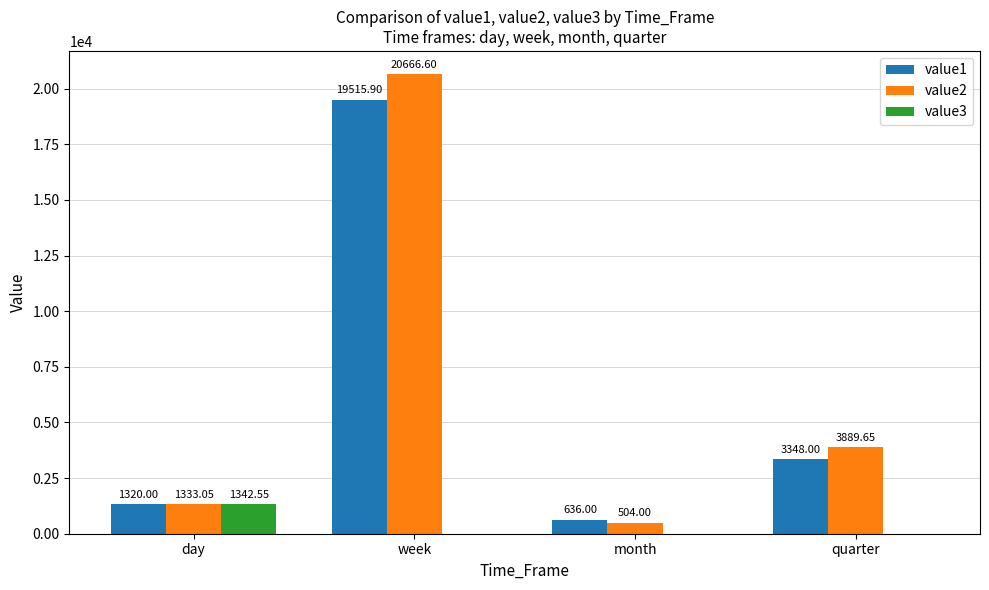

What is the average value of the value1 series?

6205.0